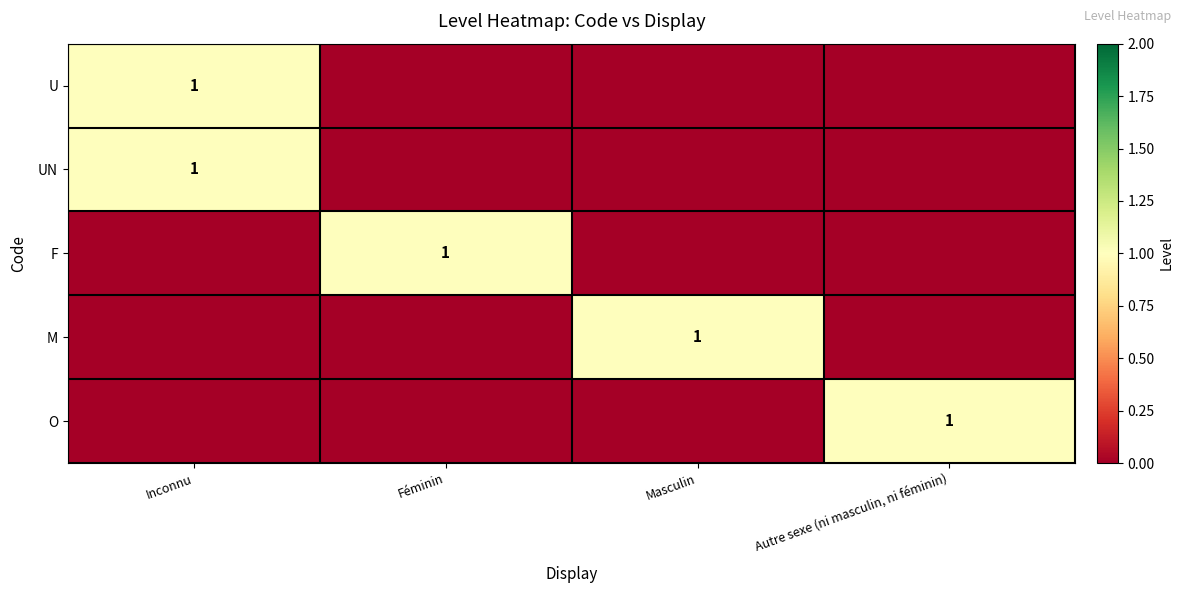

The UN series shows 1 at Inconnu. True or false?

True